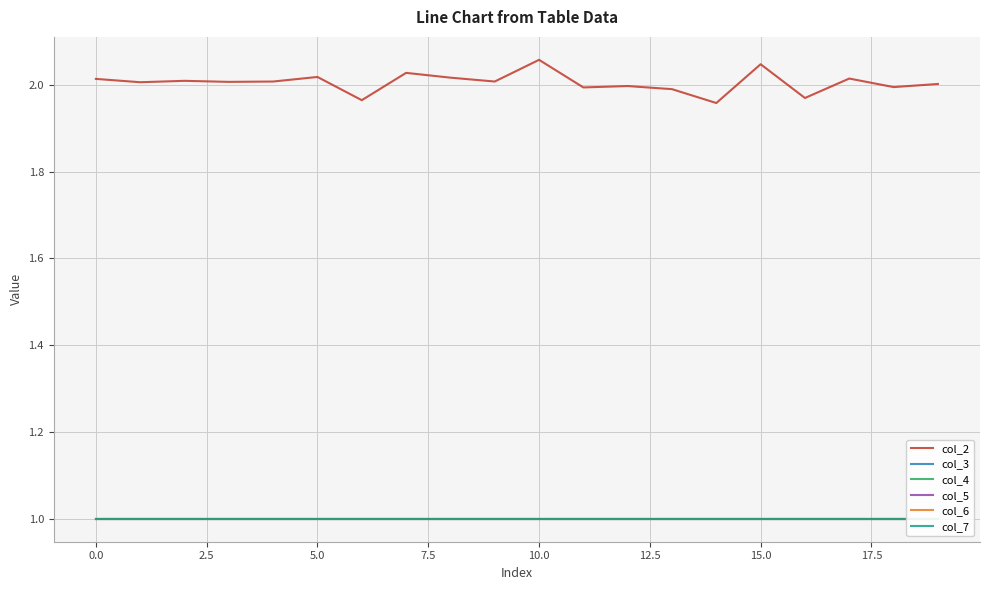

True or false: col_4 and col_7 cross at least once.

False